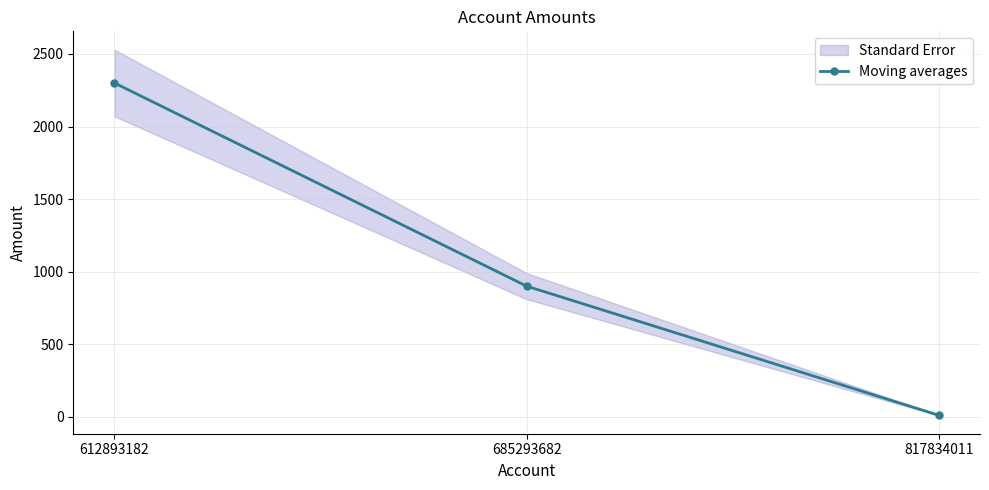

Reading right to left, list all the values displayed in this chart.

817834011=10	685293682=900	612893182=2300